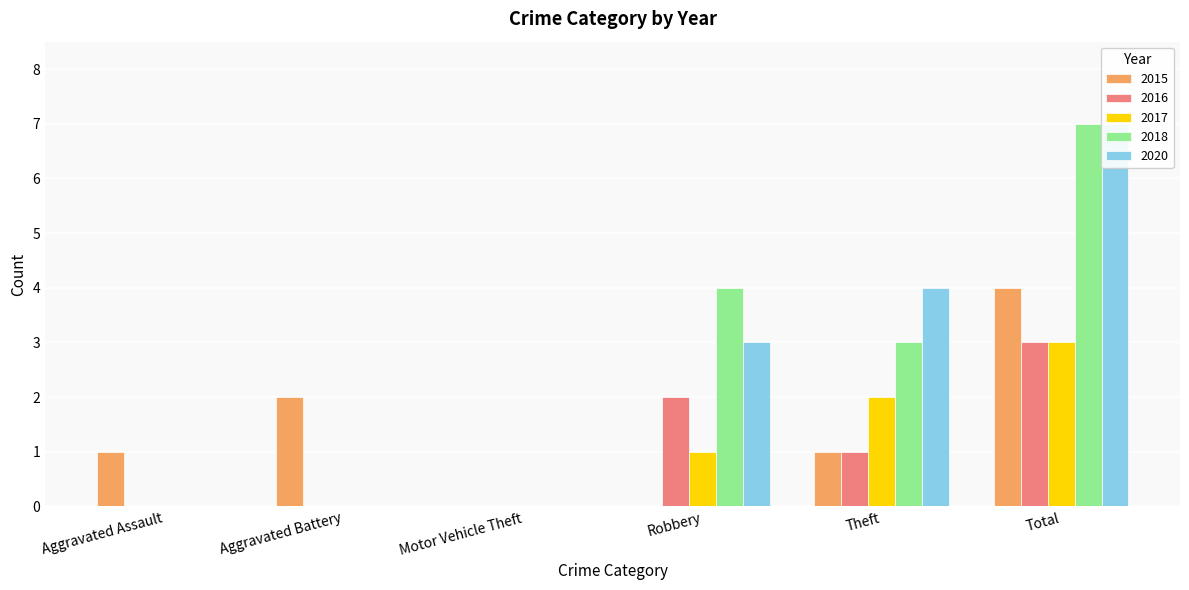

Between Total and Robbery, which is larger?

Total